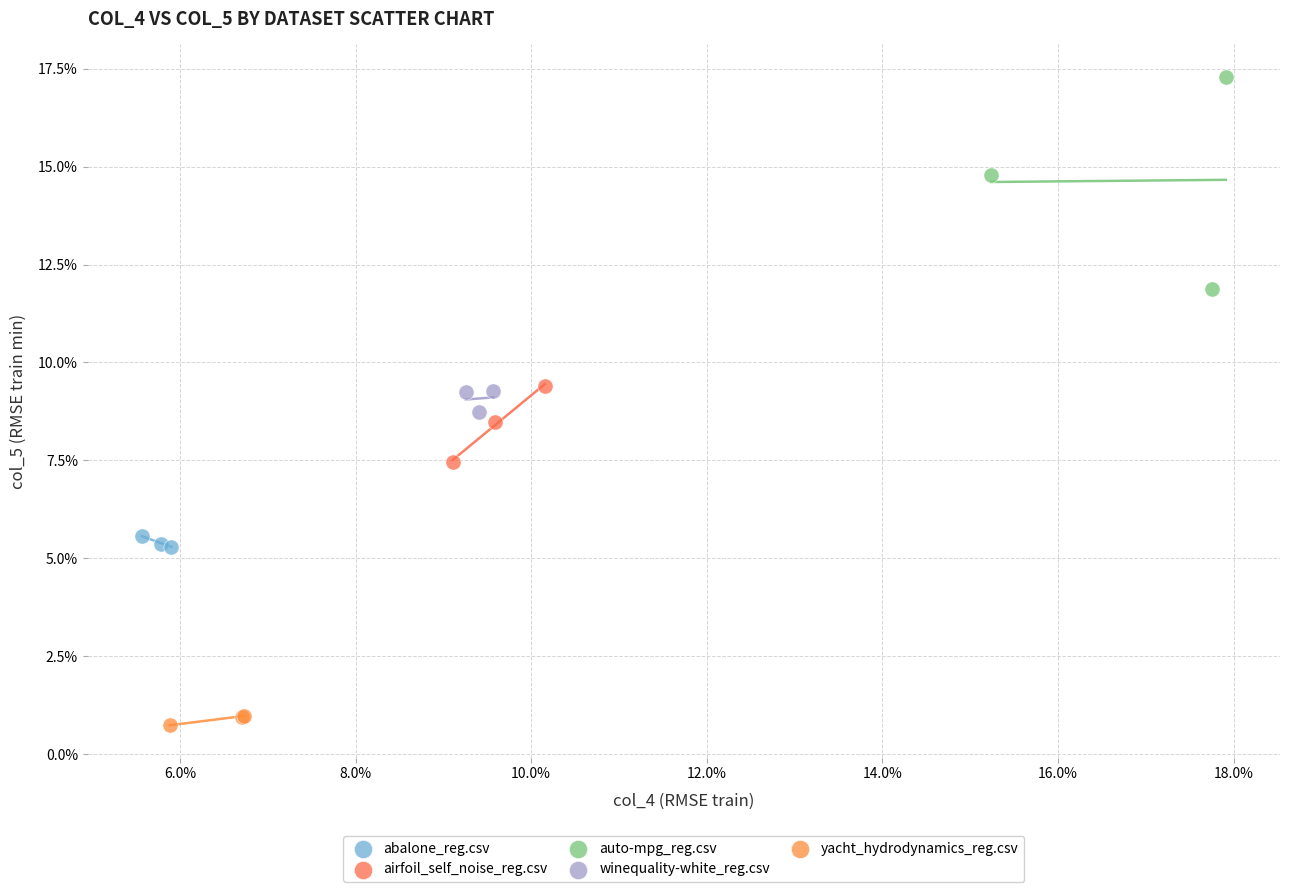

Which series reaches the maximum Y coordinate?

auto-mpg_reg.csv